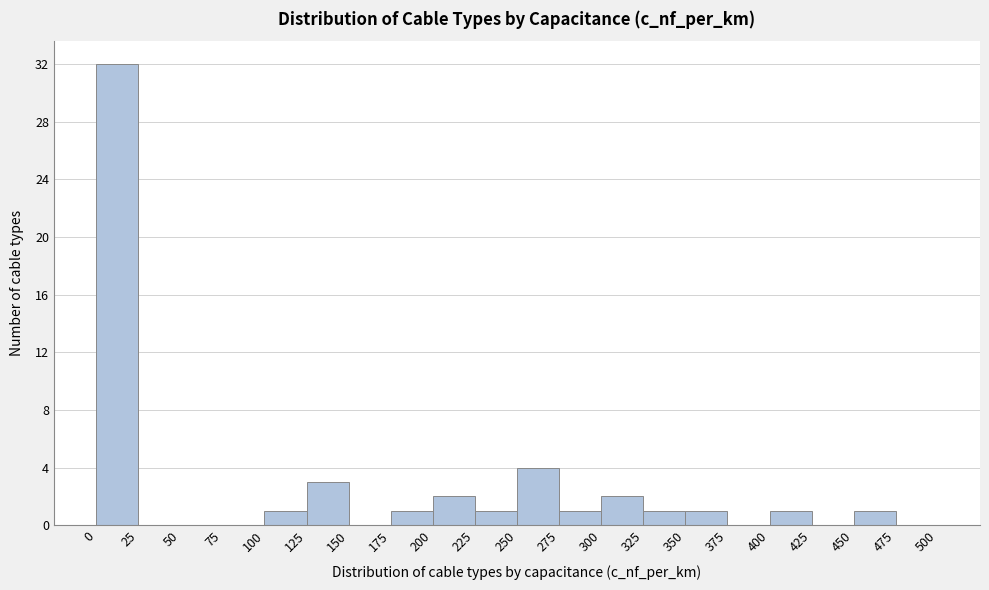

Reading left to right, list every bar in this chart as the range it spans on the x-axis followed by its height. The values are not printed on the chart, so give them approximately, as read against the axis.

0 to 25: 32
25 to 50: 0
50 to 75: 0
75 to 100: 0
100 to 125: 1
125 to 150: 3
150 to 175: 0
175 to 200: 1
200 to 225: 2
225 to 250: 1
250 to 275: 4
275 to 300: 1
300 to 325: 2
325 to 350: 1
350 to 375: 1
375 to 400: 0
400 to 425: 1
425 to 450: 0
450 to 475: 1
475 to 500: 0